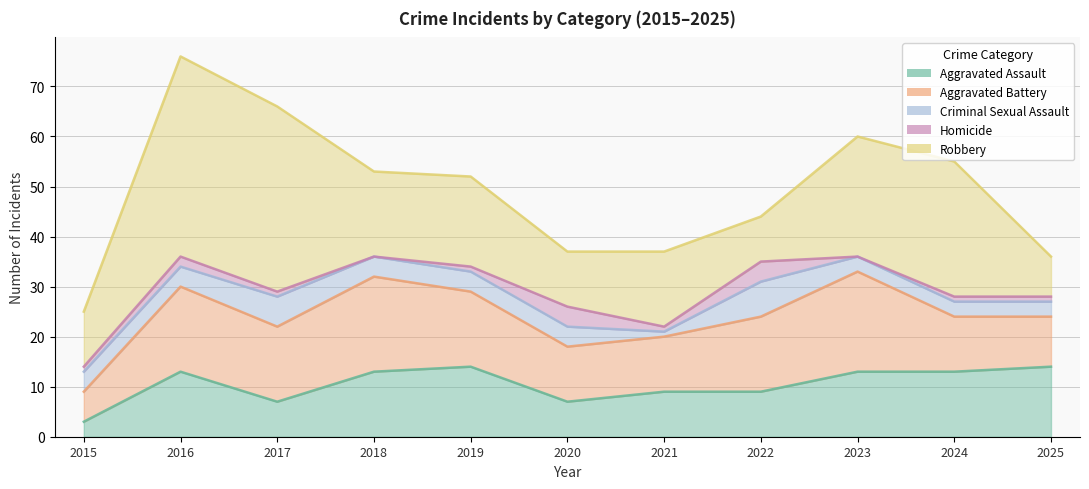

Reading left to right, extract all data points from this chart.

Aggravated Assault: 2015=3	2016=13	2017=7	2018=13	2019=14	2020=7	2021=9	2022=9	2023=13	2024=13	2025=14
Aggravated Battery: 2015=6	2016=17	2017=15	2018=19	2019=15	2020=11	2021=11	2022=15	2023=20	2024=11	2025=10
Criminal Sexual Assault: 2015=4	2016=4	2017=6	2018=4	2019=4	2020=4	2021=1	2022=7	2023=3	2024=3	2025=3
Homicide: 2015=1	2016=2	2017=1	2018=0	2019=1	2020=4	2021=1	2022=4	2023=0	2024=1	2025=1
Robbery: 2015=11	2016=40	2017=37	2018=17	2019=18	2020=11	2021=15	2022=9	2023=24	2024=27	2025=8